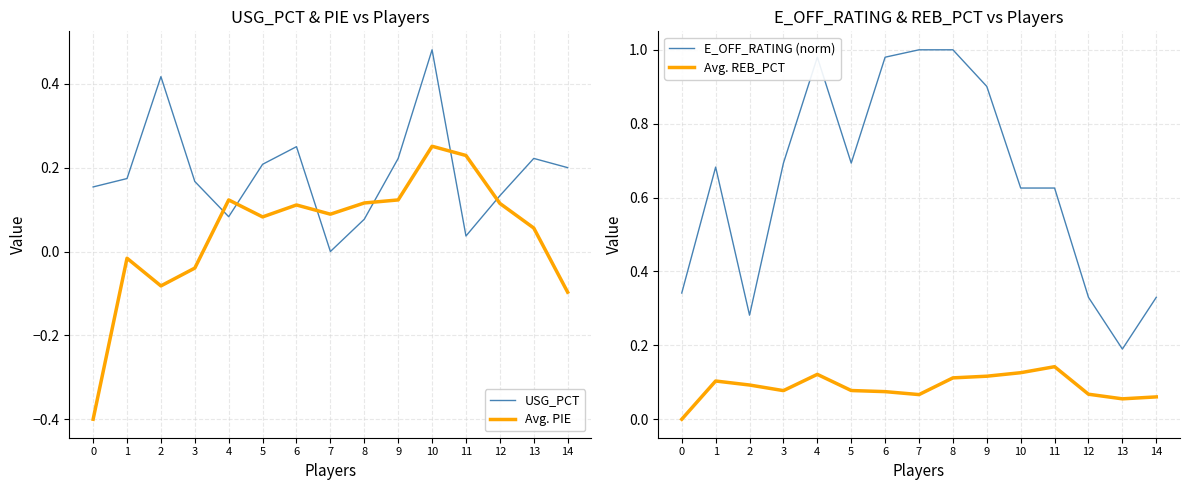

True or false: Avg. PIE and E_OFF_RATING (norm) intersect in this chart.

False